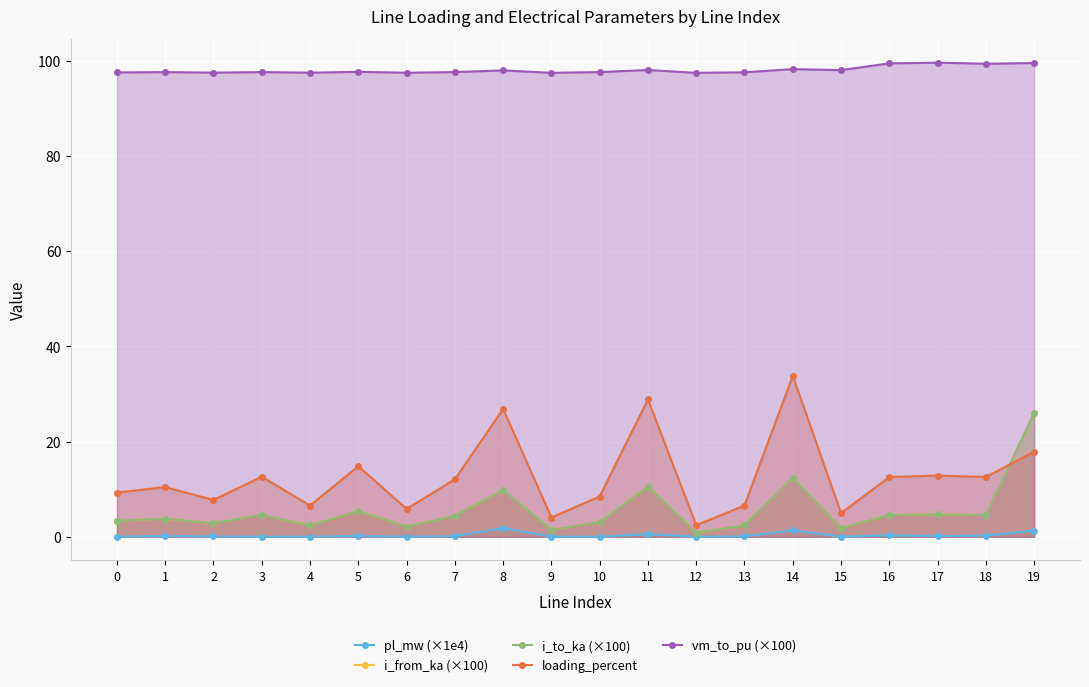

At which label does loading_percent reach its minimum?

12